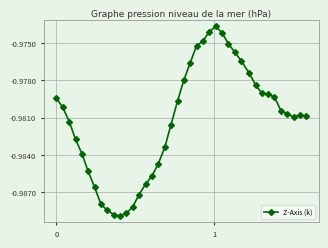

True or false: there are more than 0 points higher than both neighbors.

True